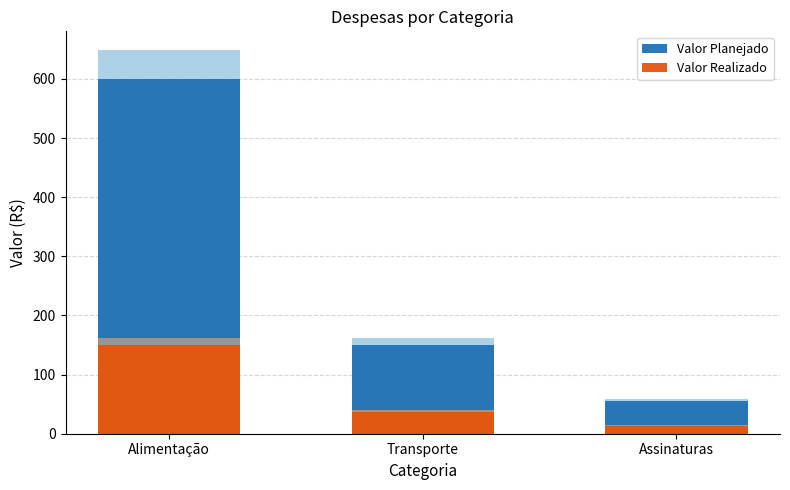

What are all the series names shown in the legend?

Valor Planejado, Valor Realizado